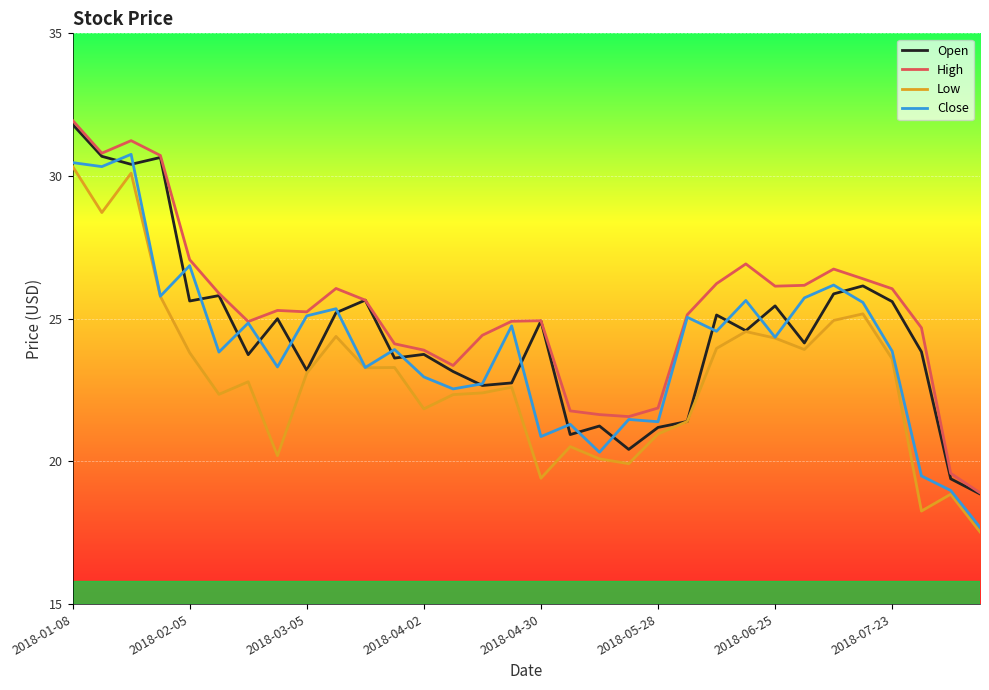

What is the lowest value of the Open series?

18.9